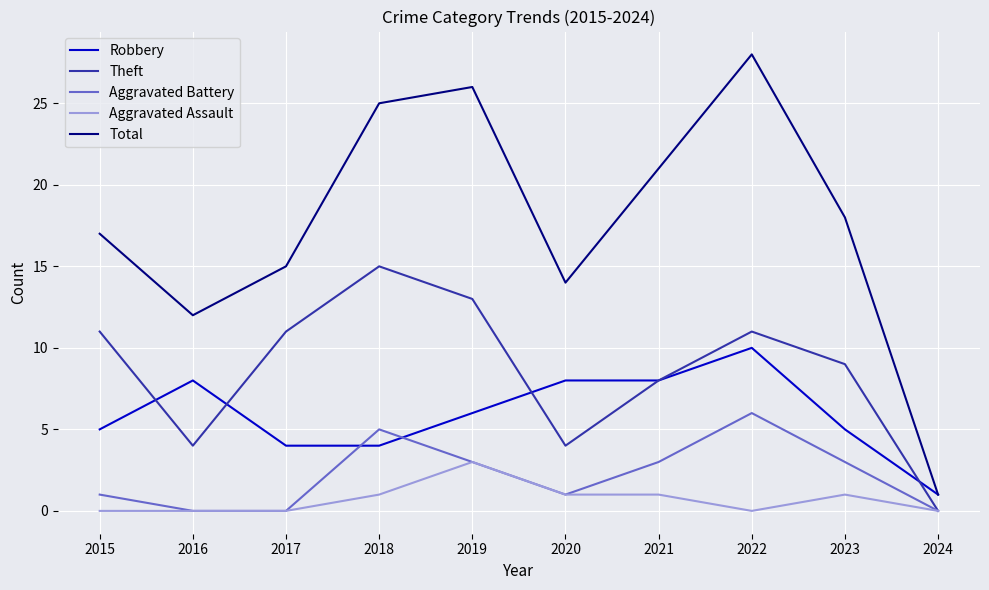

Reading left to right, transcribe all the data shown in this chart.

Robbery: 5	8	4	4	6	8	8	10	5	1
Theft: 11	4	11	15	13	4	8	11	9	0
Aggravated Battery: 1	0	0	5	3	1	3	6	3	0
Aggravated Assault: 0	0	0	1	3	1	1	0	1	0
Total: 17	12	15	25	26	14	21	28	18	1